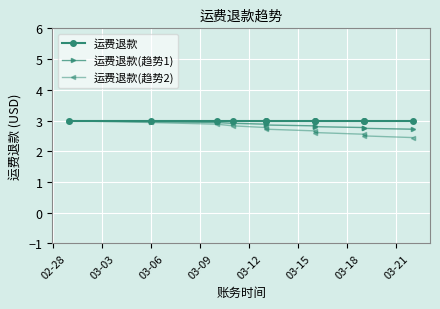

What is the highest value of the 运费退款(趋势1) series?

3.0